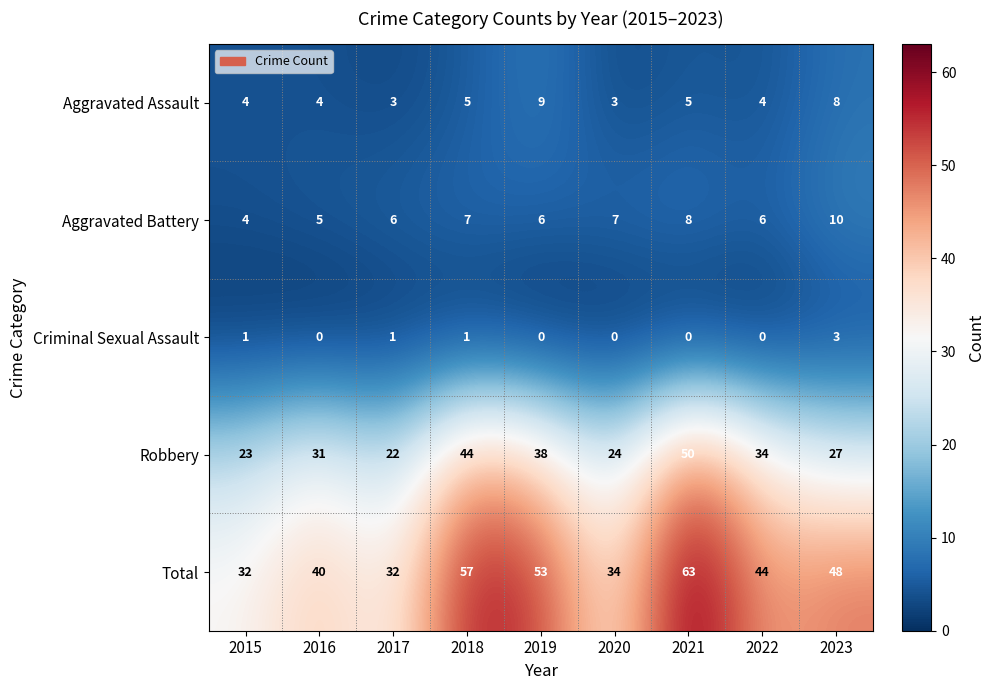

Rank the series at 2016 from highest to lowest value.

Total, Robbery, Aggravated Battery, Aggravated Assault, Criminal Sexual Assault